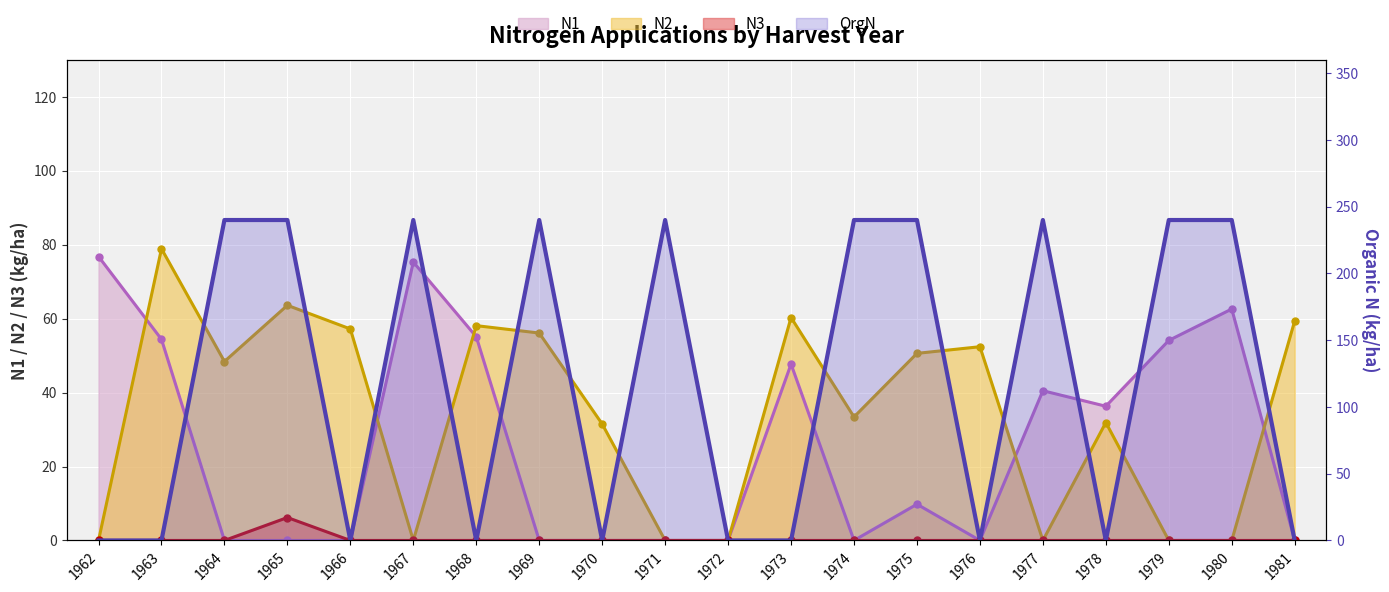

Which series has the largest range (max minus min)?

OrgN